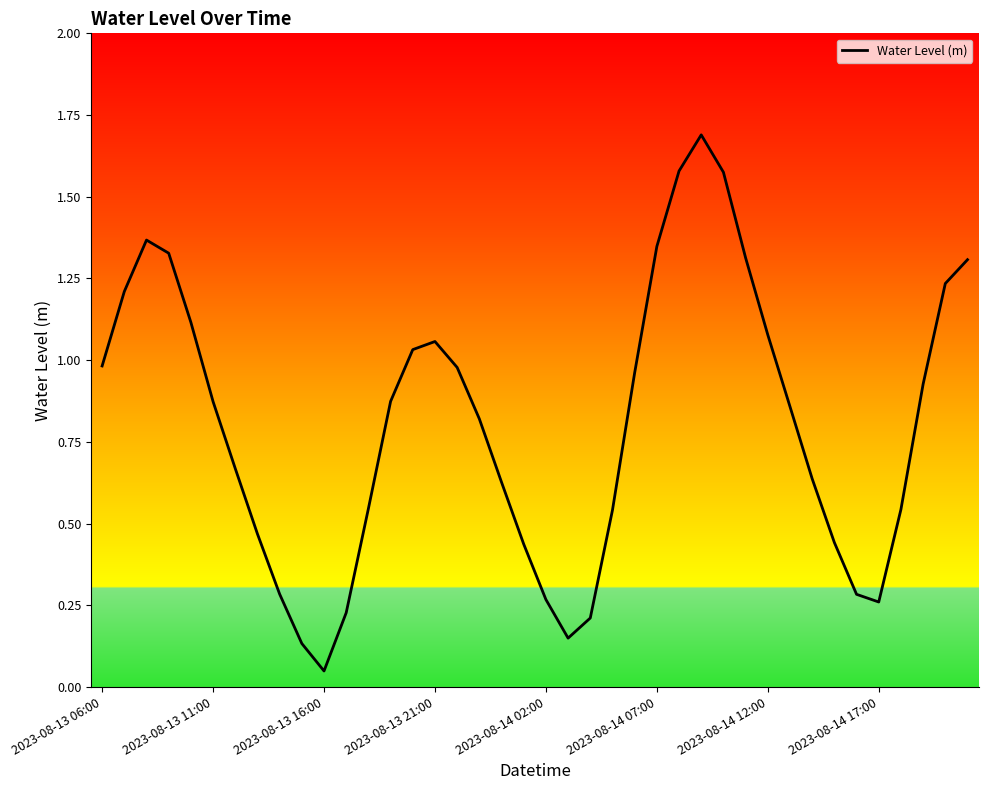

What is the maximum value shown in the chart?

1.7